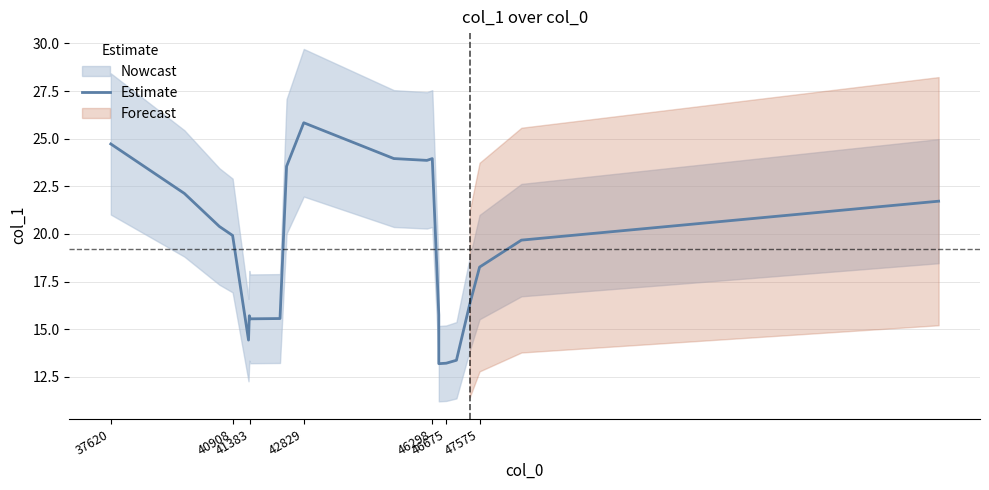

How many points are lower than both their immediate neighbors (excluding endpoints)?

4